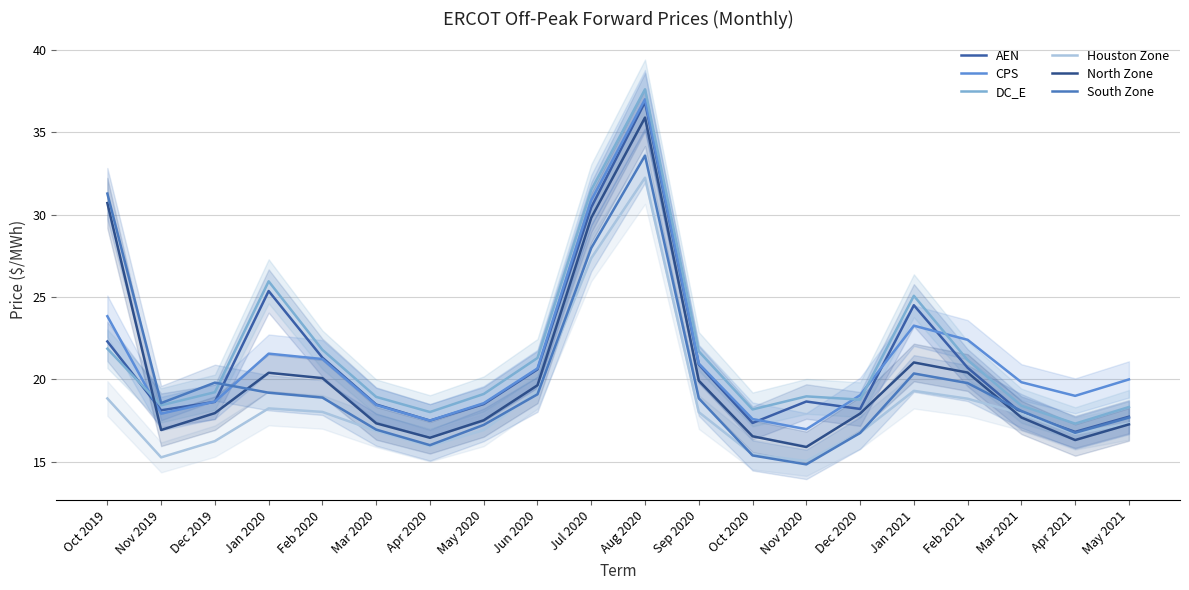

What is the label of the 13th point from the left?

Oct 2020